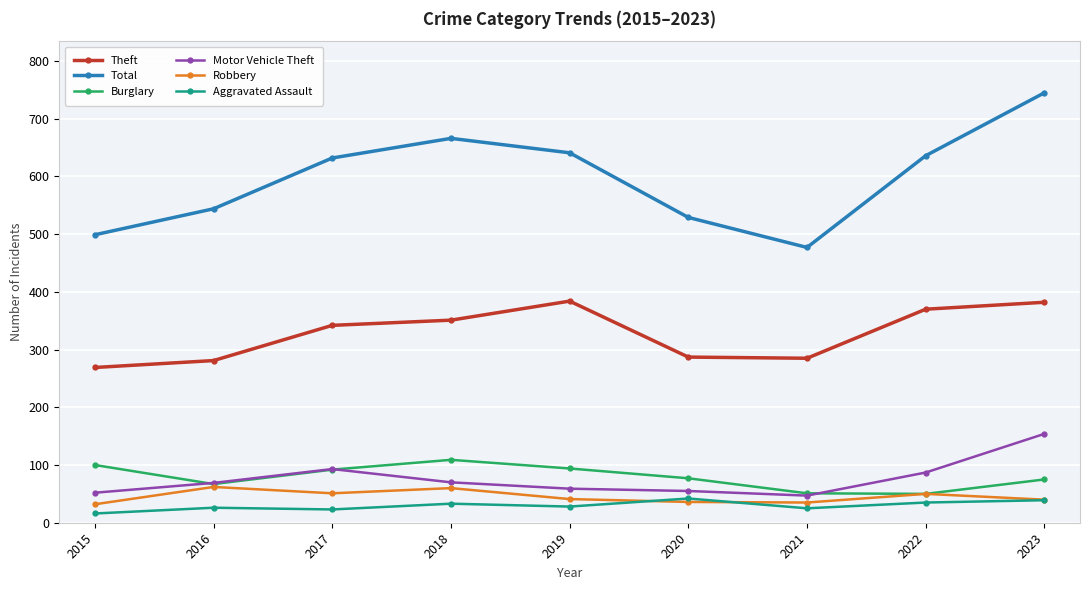

How many series are shown in this chart?

6